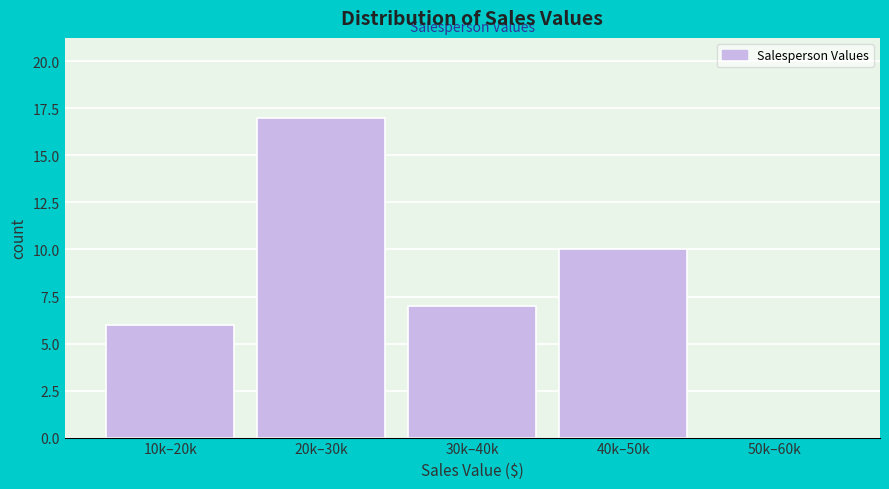

Reading left to right, extract all data points from this chart.

10k–20k=6	20k–30k=17	30k–40k=7	40k–50k=10	50k–60k=0